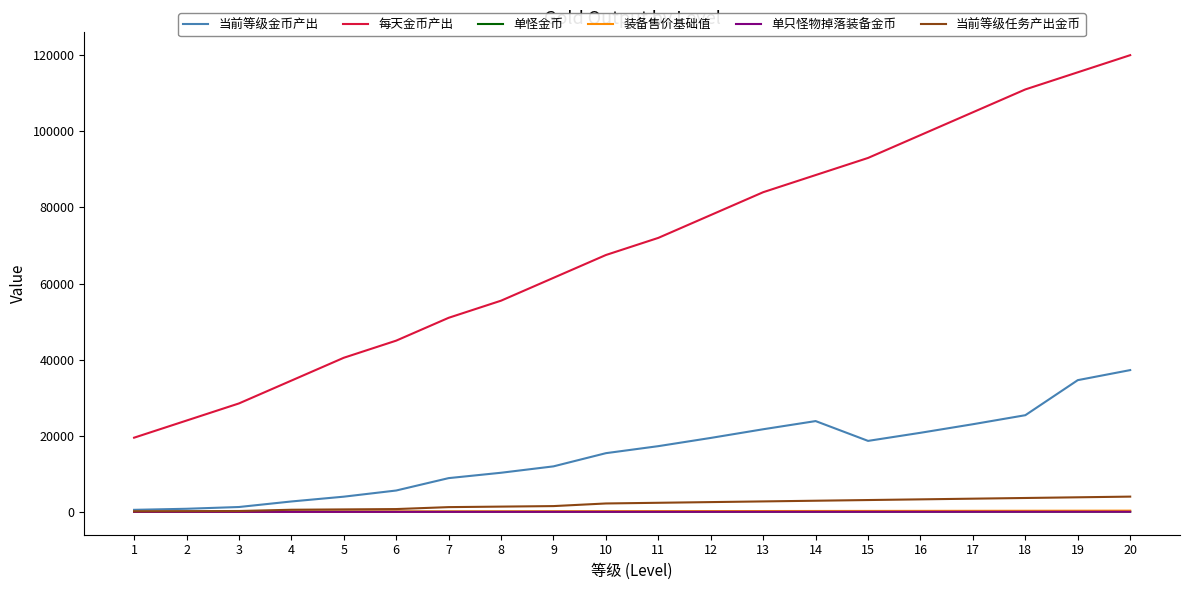

Which series has the largest range (max minus min)?

每天金币产出